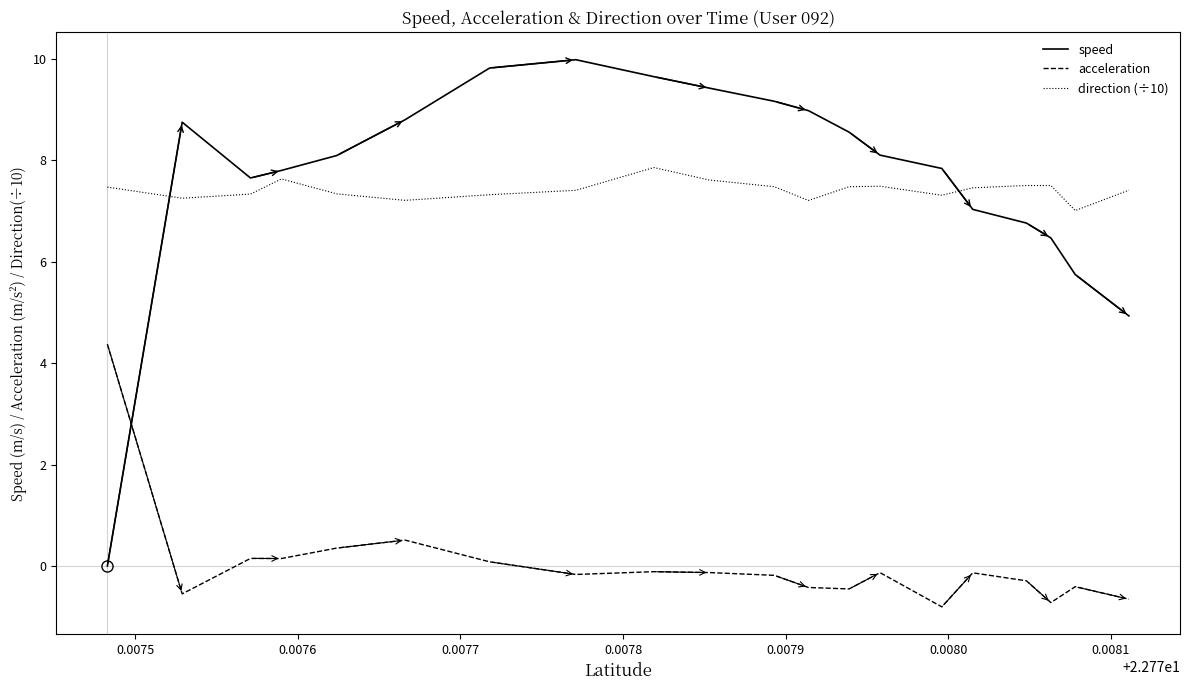

Which series has the largest range (max minus min)?

speed